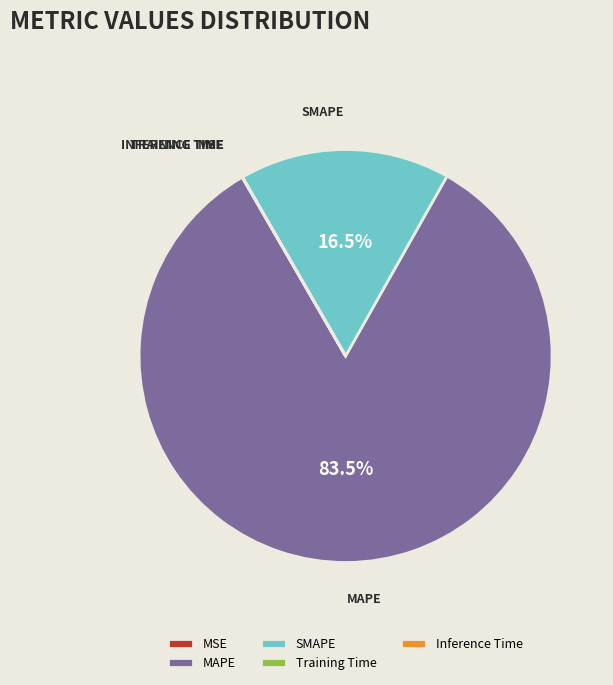

What is the largest slice in the pie chart?

MAPE